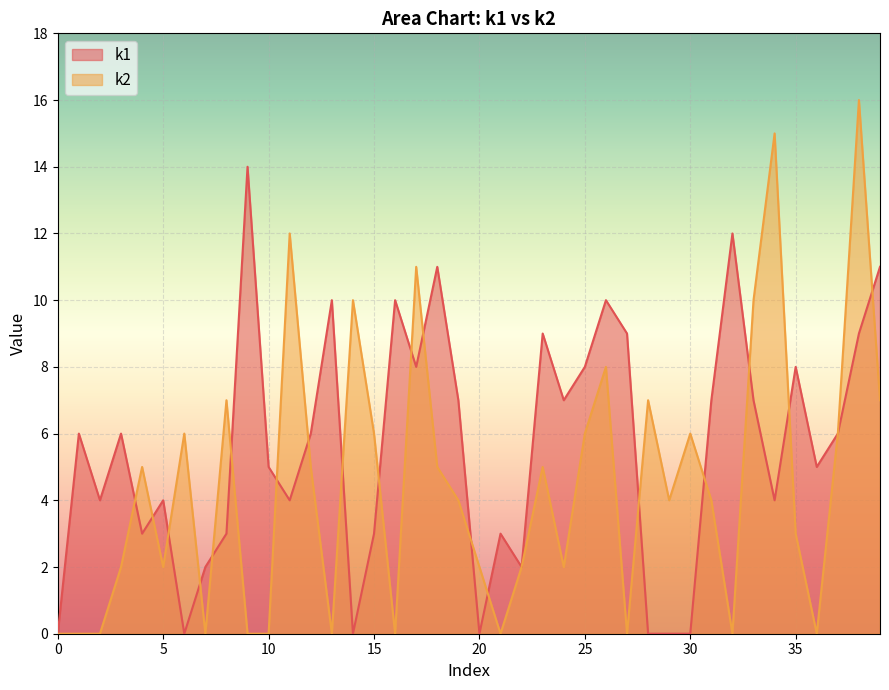

Which series has the largest range (max minus min)?

k2